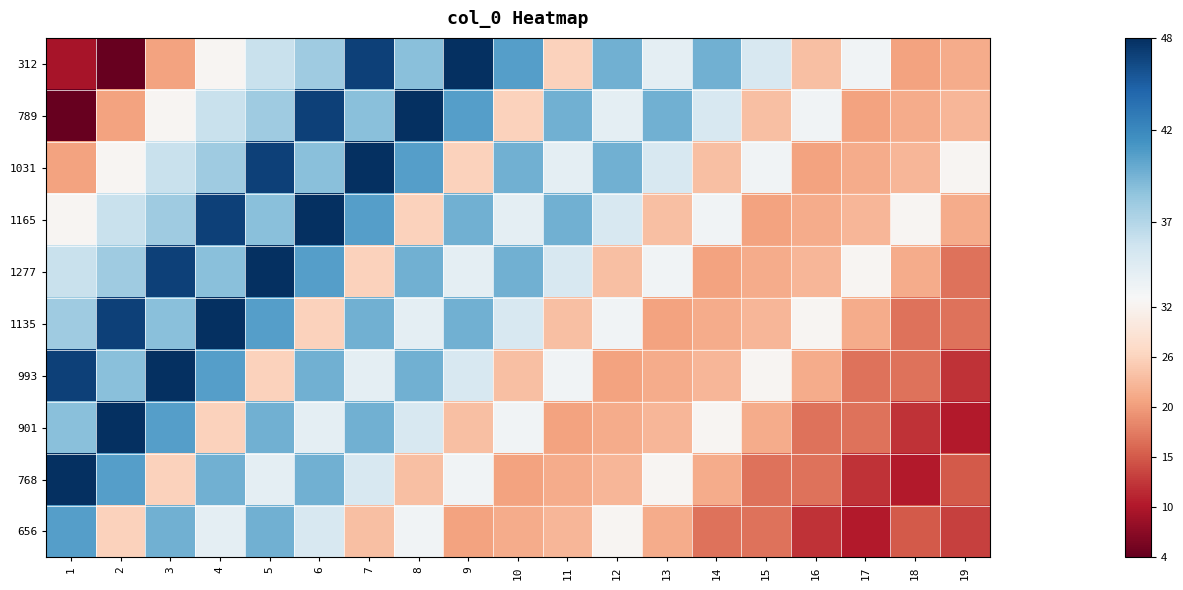

Rank the series by their maximum value, from lowest to highest.

656, 312, 789, 1031, 1165, 1277, 1135, 993, 901, 768